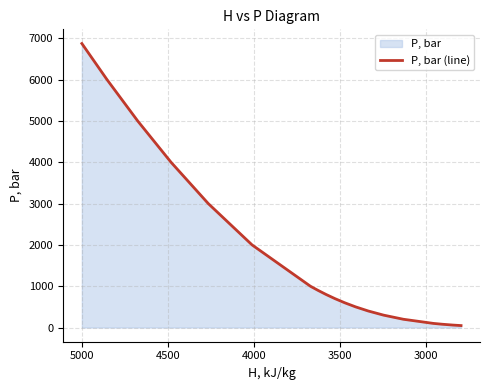

How many series are shown in this chart?

1